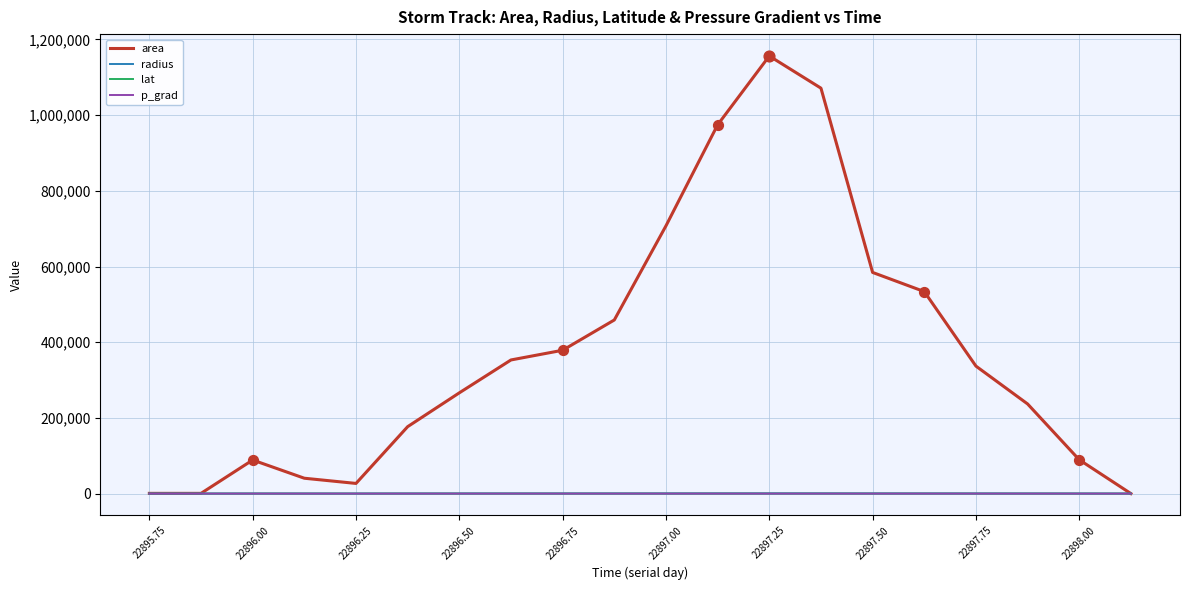

At how many categories does at least one series exceed 755493?

3